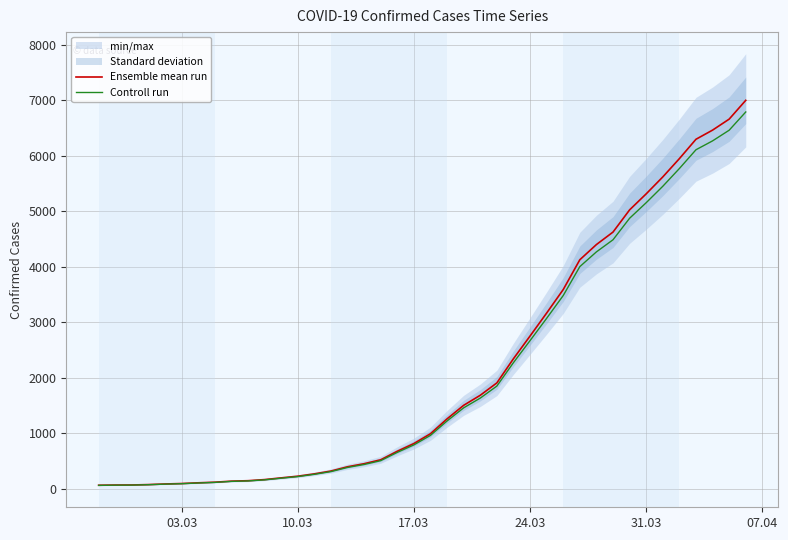

The value of Controll run at 17.03 is 791.5. True or false?

True